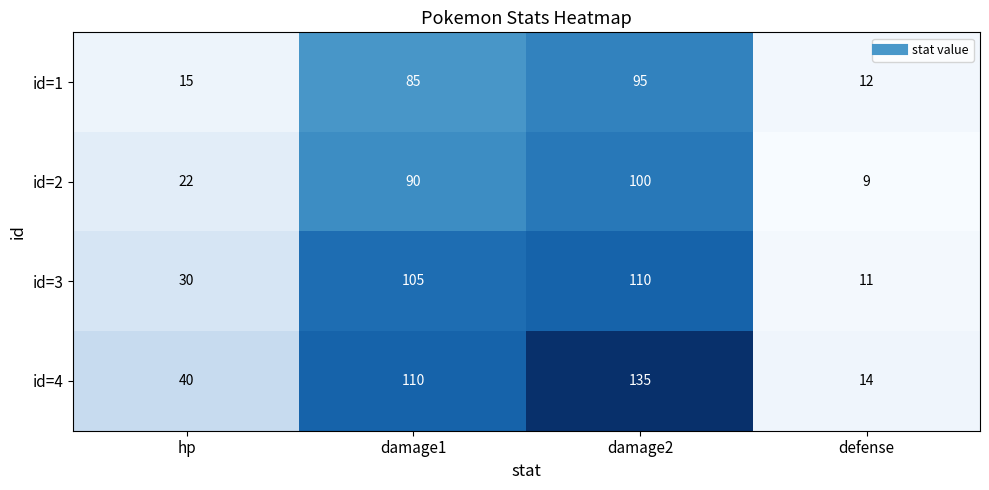

What is the difference between the maximum and minimum values in the id=1 series?

83